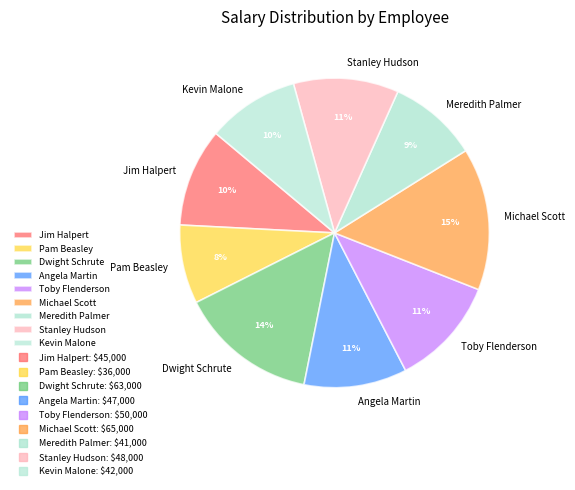

The Kevin Malone slice represents 17% of the pie. True or false?

False